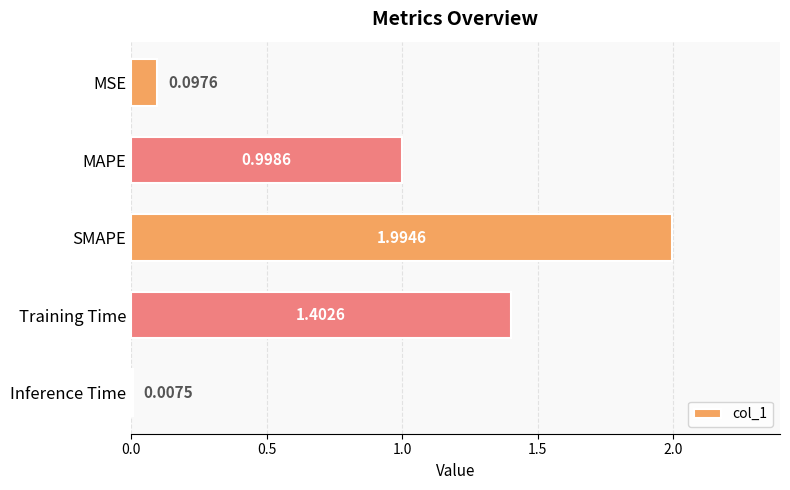

What is the difference between the second highest and minimum values?

1.4